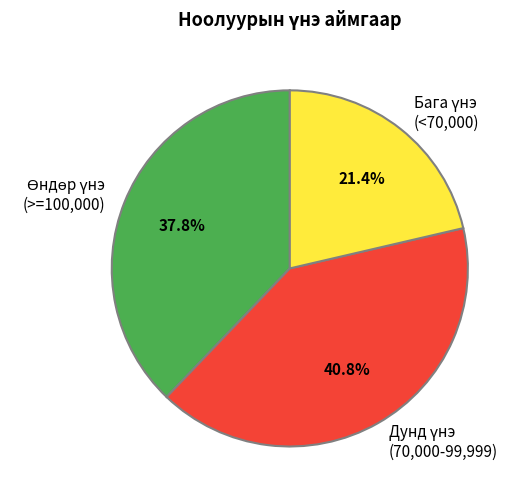

Is there a majority slice in this chart?

No